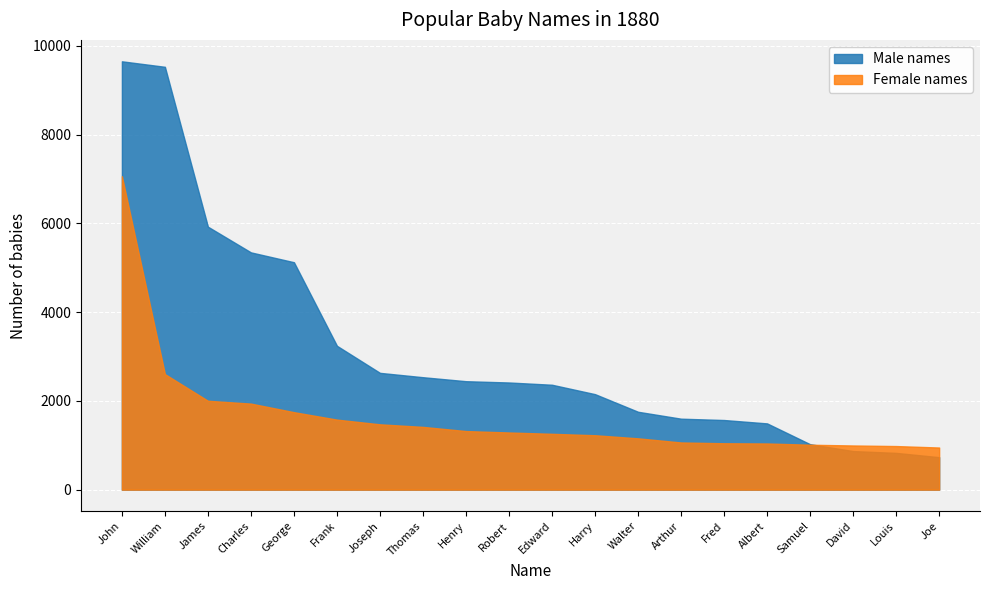

What is the smallest value displayed?

731